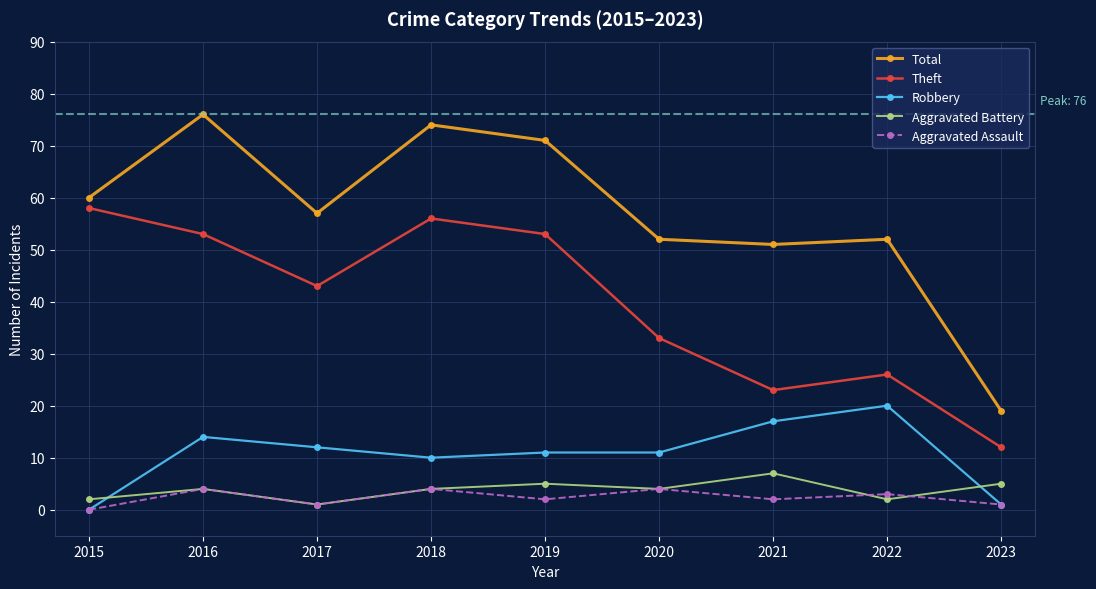

Where is Total nearest to the value 47?

2021